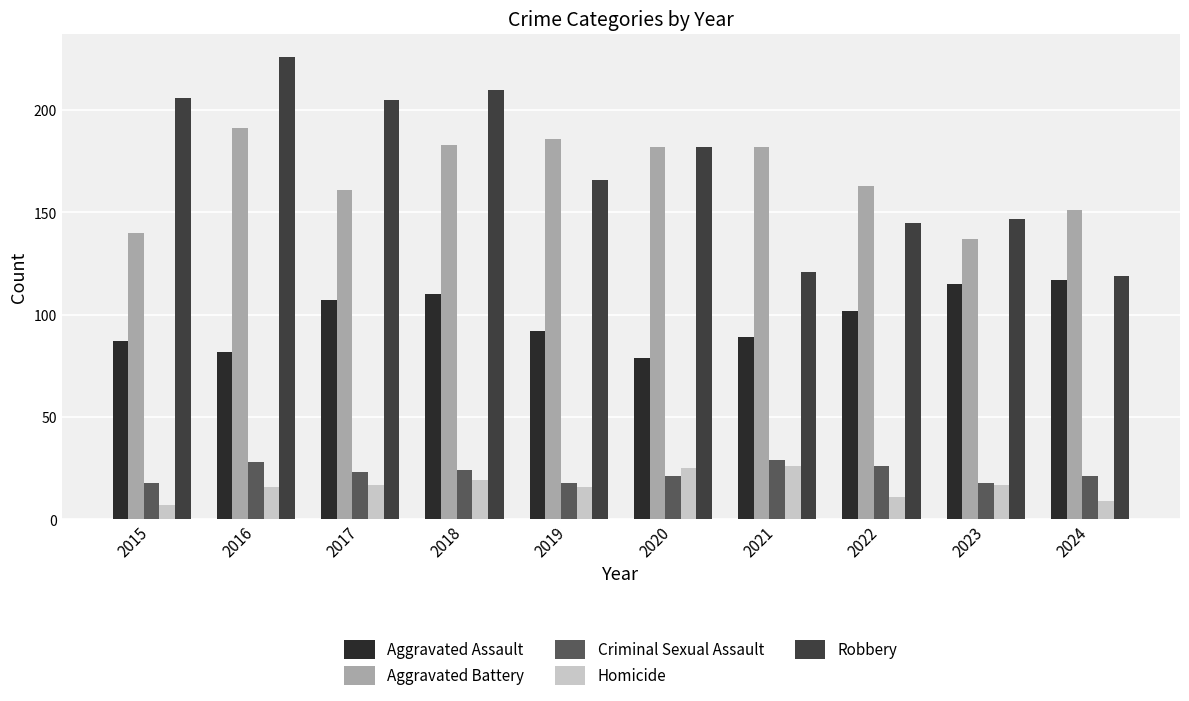

The value of Aggravated Battery at 2020 is 317. True or false?

False